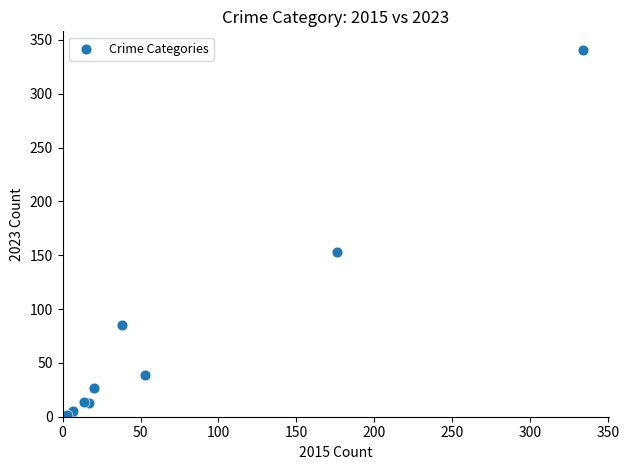

What Y value in the scatter plot is closest to 171?

153